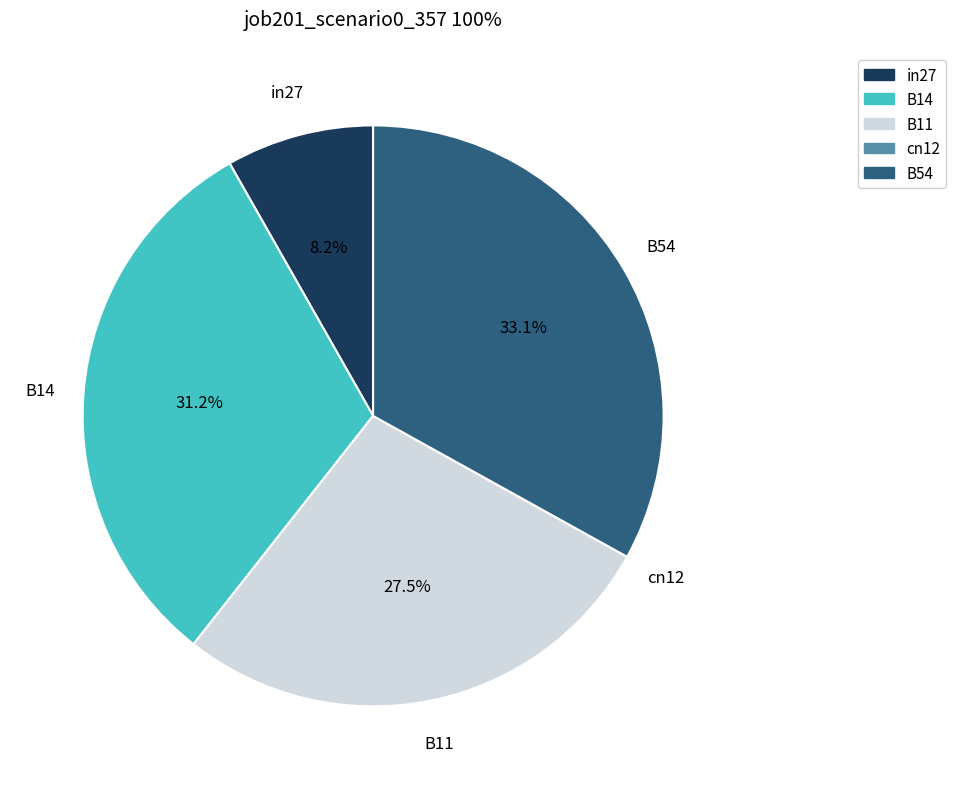

Does B11 account for over 50% of the chart?

No